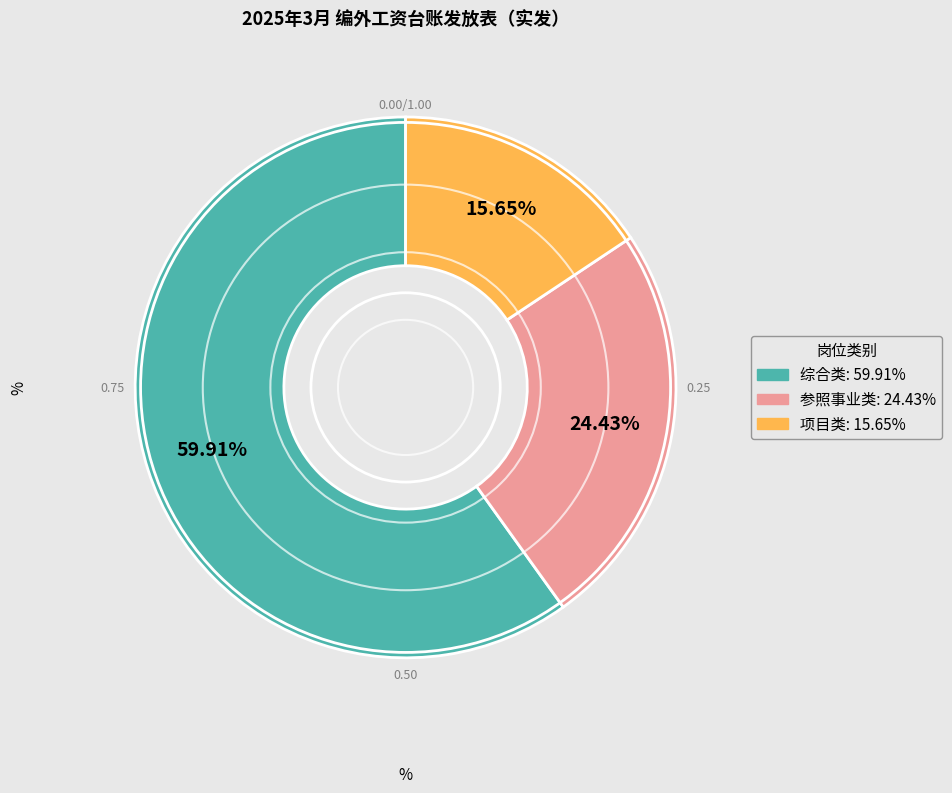

Does any single category account for the majority?

Yes